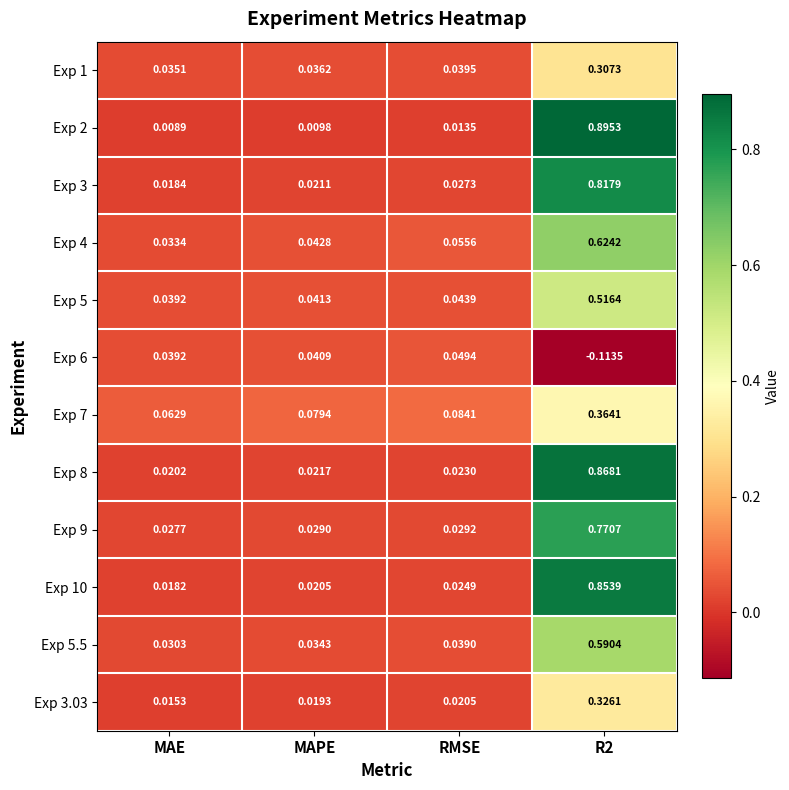

At which label is Exp 7 closest to 0?

MAE